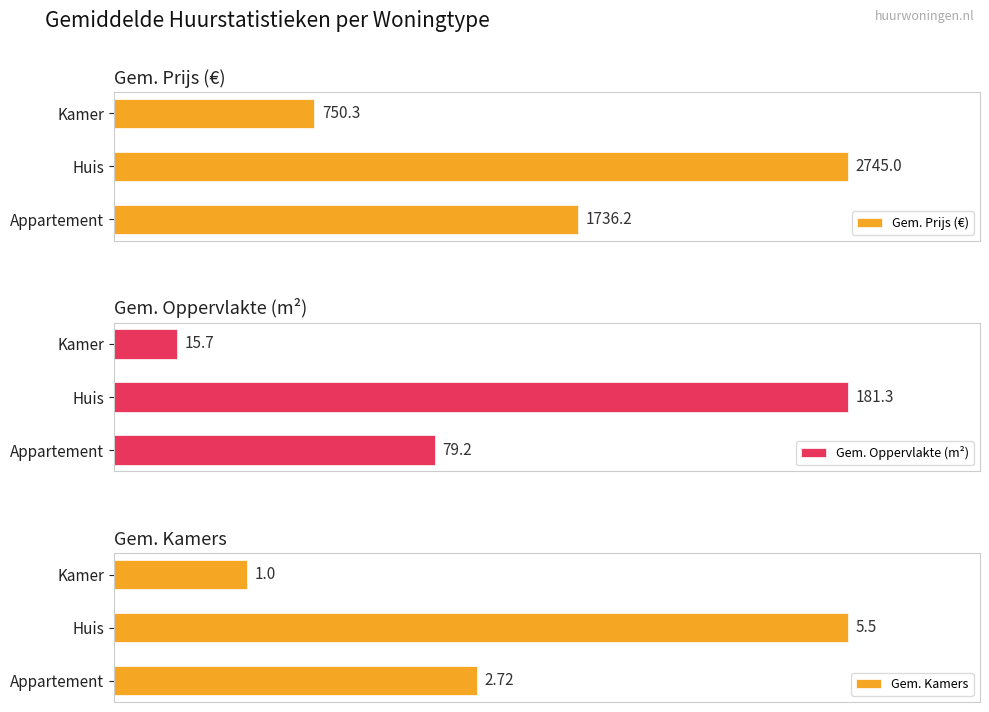

Which series has the largest total across all categories?

Gem. Prijs (€)